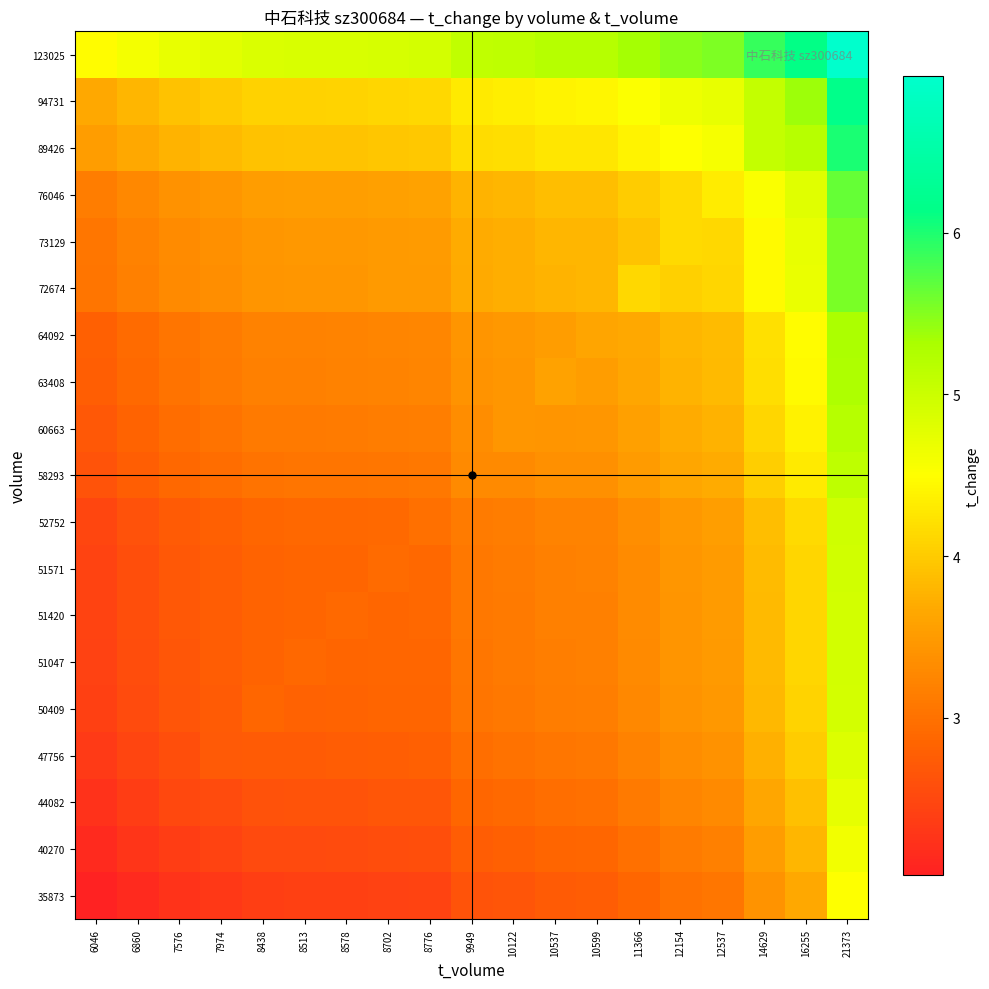

Which has a higher value, 10537 or 8578?

10537